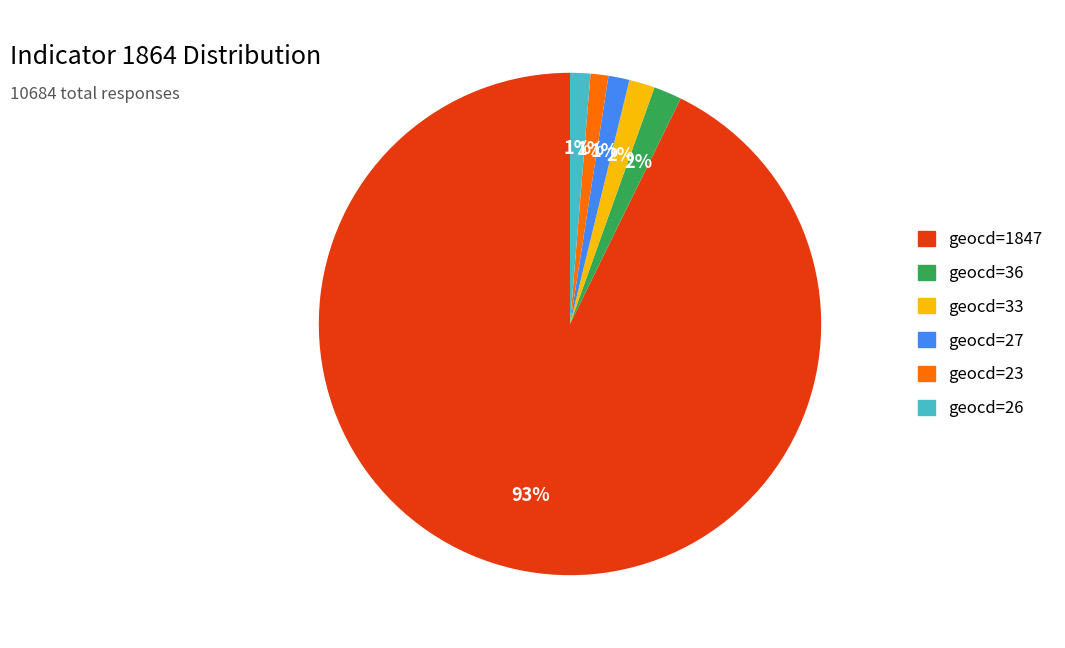

To the nearest percent, what is the difference between the largest and smallest slice percentages?

92%